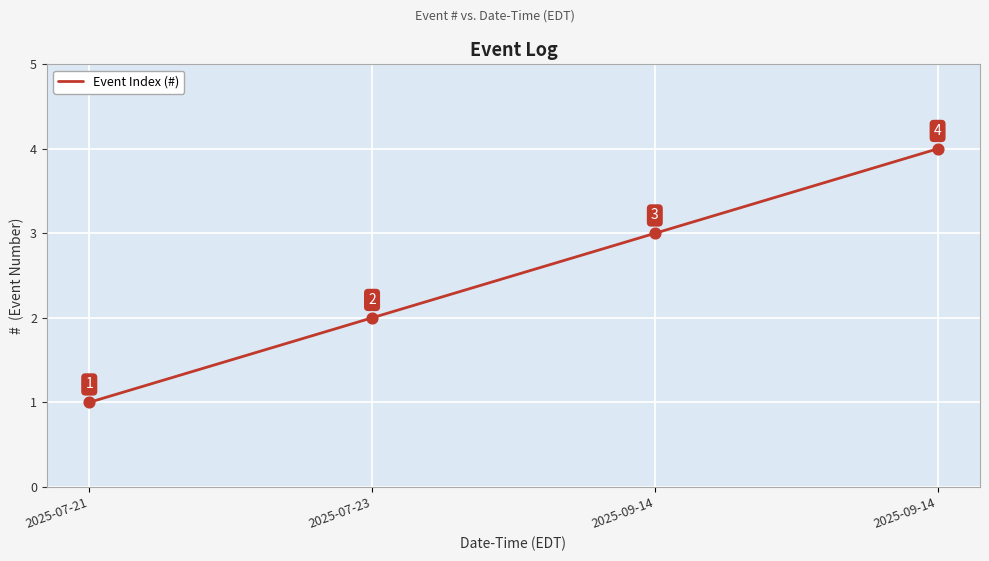

Between 2025-07-23 and 2025-09-14, which is larger?

2025-09-14